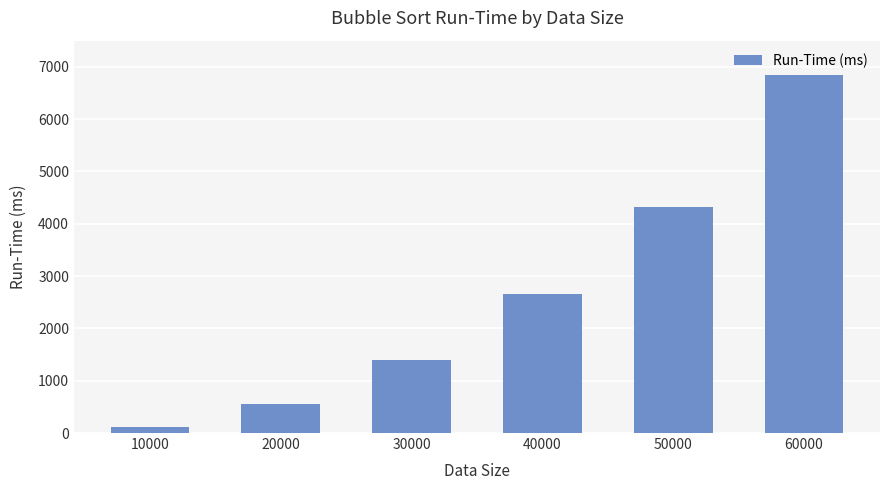

What is the ratio of the value at 30000 to the value at 40000?

0.5